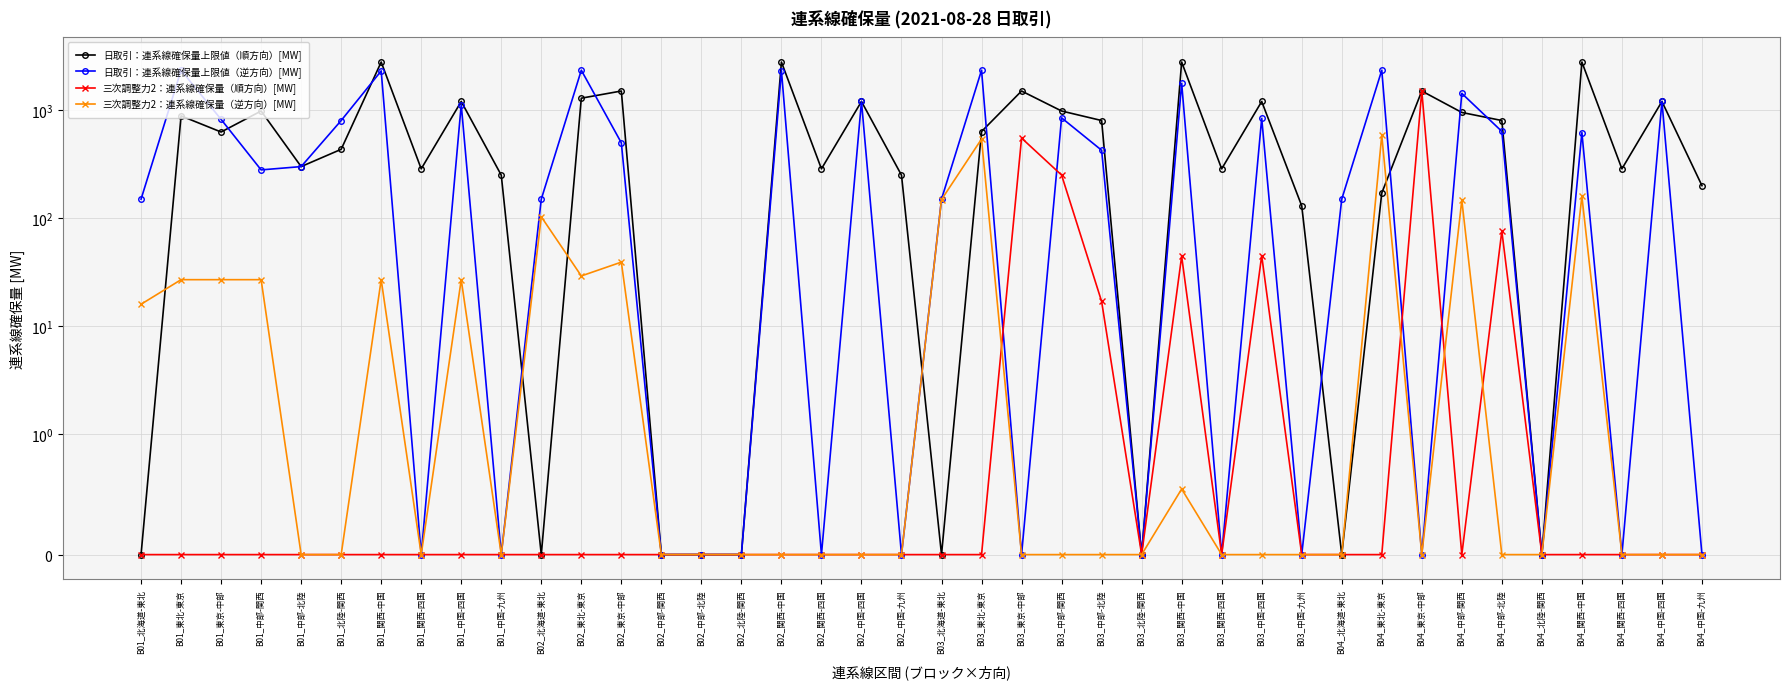

At which category is the sum across all series the highest?

B01_関西-中国